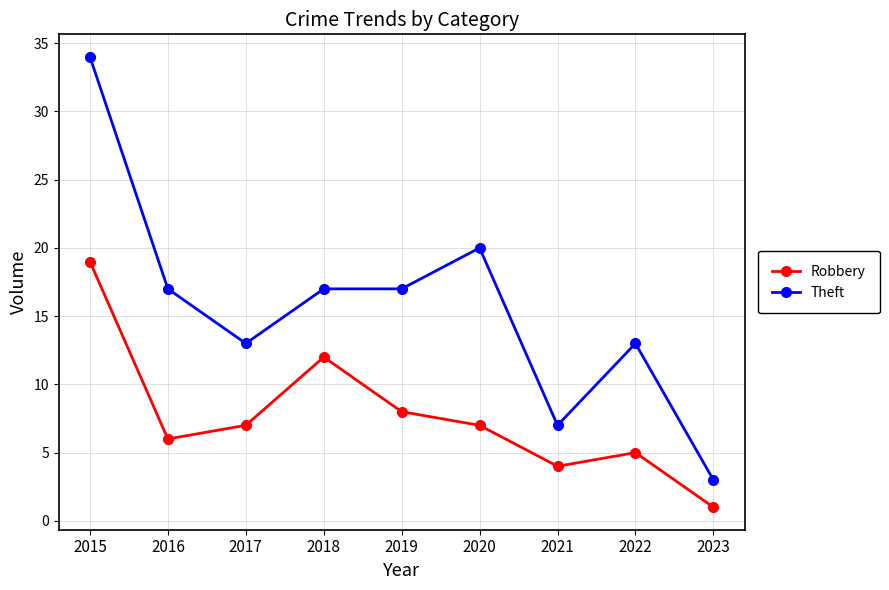

Between 2019 and 2020, which series saw the biggest shift?

Theft